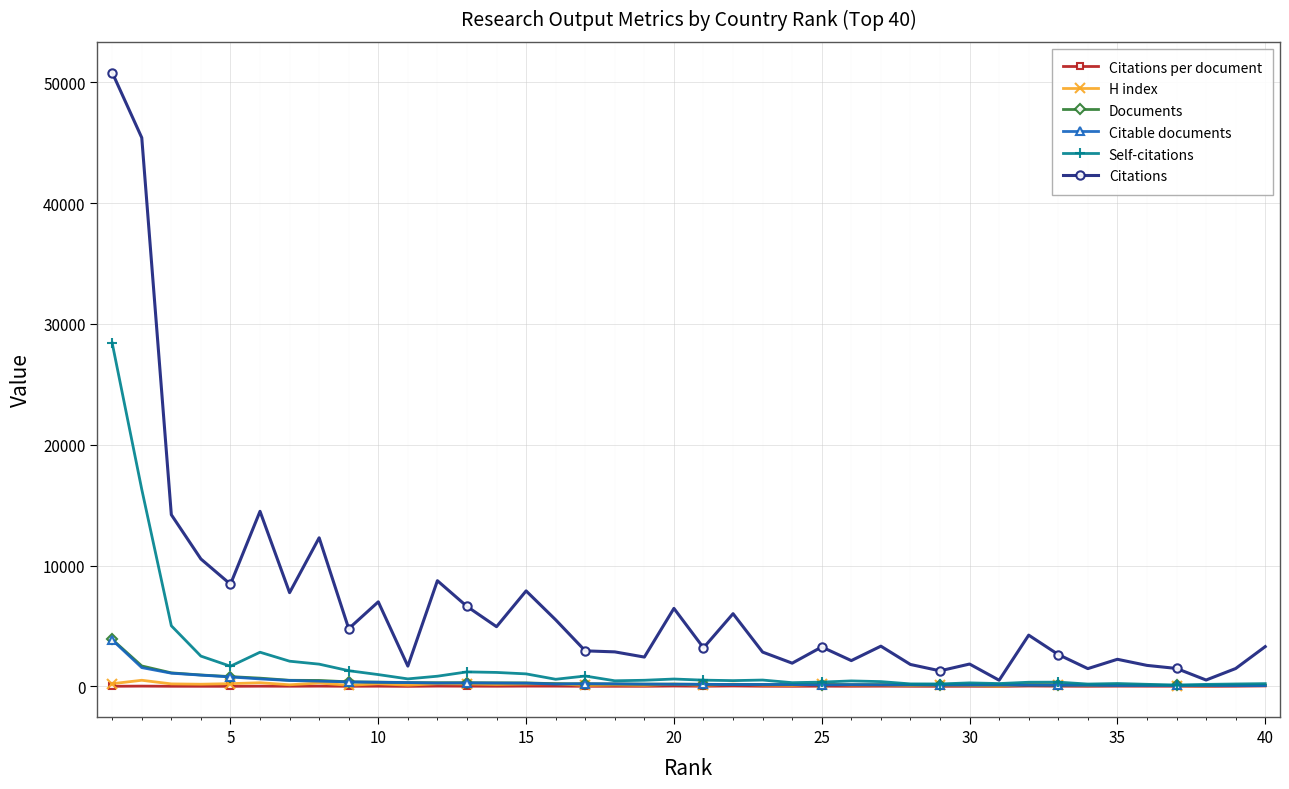

What is the greatest value displayed?

50815.0